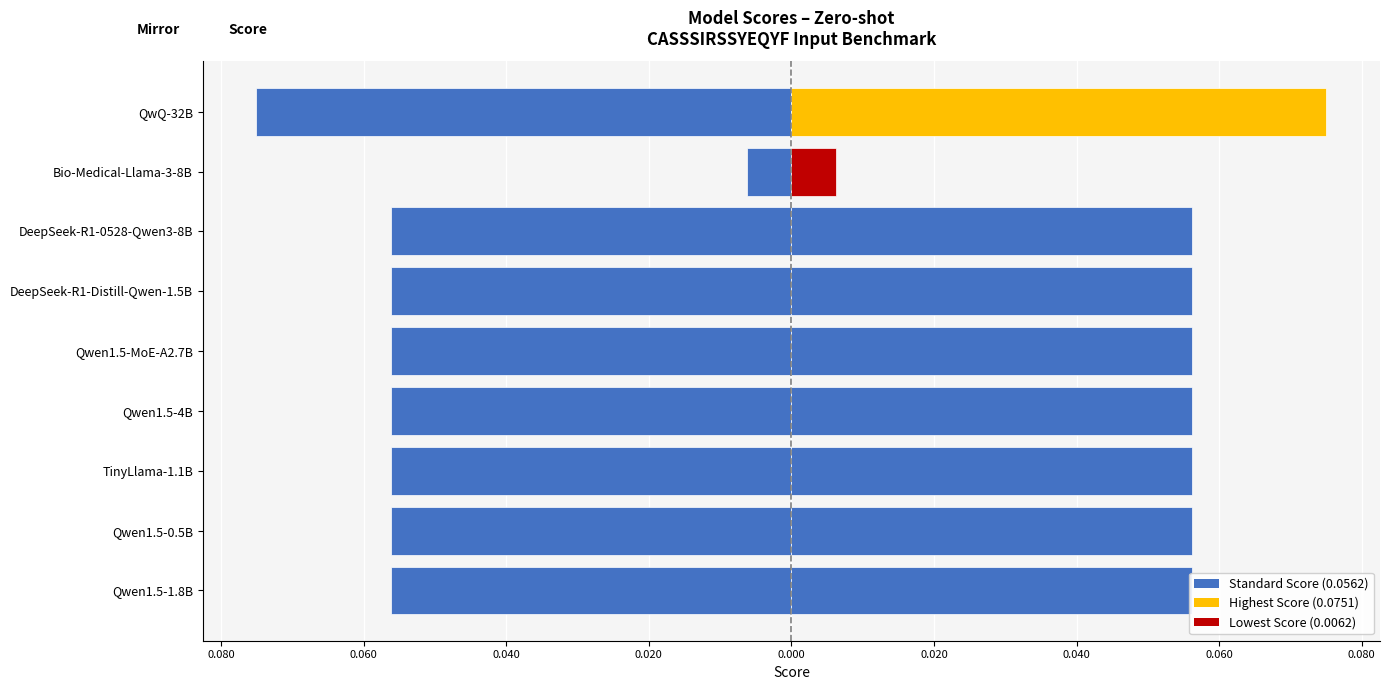

Is it true that the value at Qwen1.5-0.5B is -0.0?

False